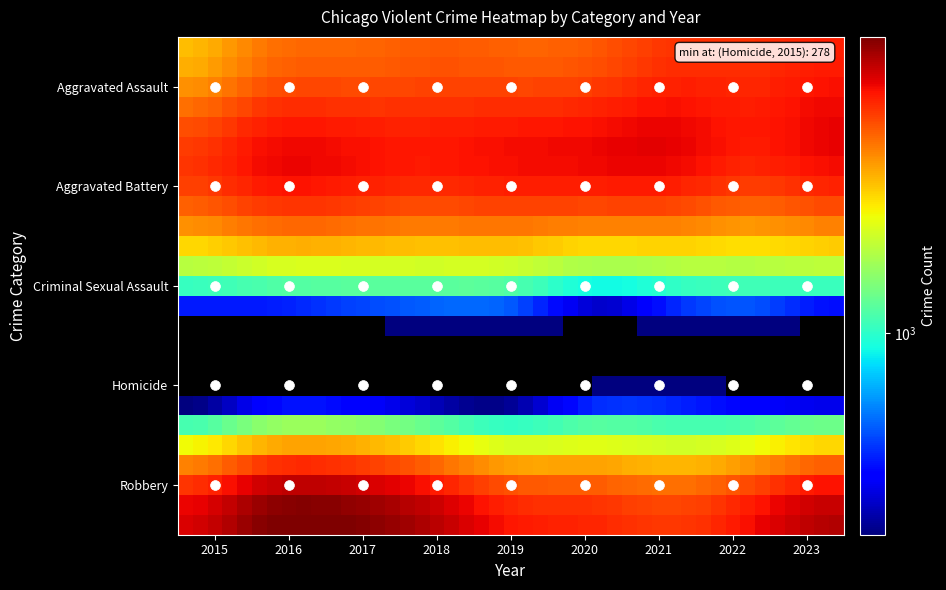

Reading left to right, transcribe all the data shown in this chart.

Aggravated Assault: 2619	3323	3468	3615	3539	3637	4124	4175	4444
Aggravated Battery: 4110	4736	4686	4506	4676	4756	4779	4341	4710
Criminal Sexual Assault: 1036	1128	1177	1184	1146	906	1004	1069	1041
Homicide: 278	413	415	335	297	463	465	405	374
Robbery: 5087	6461	6529	5628	4546	4328	4057	4752	5641